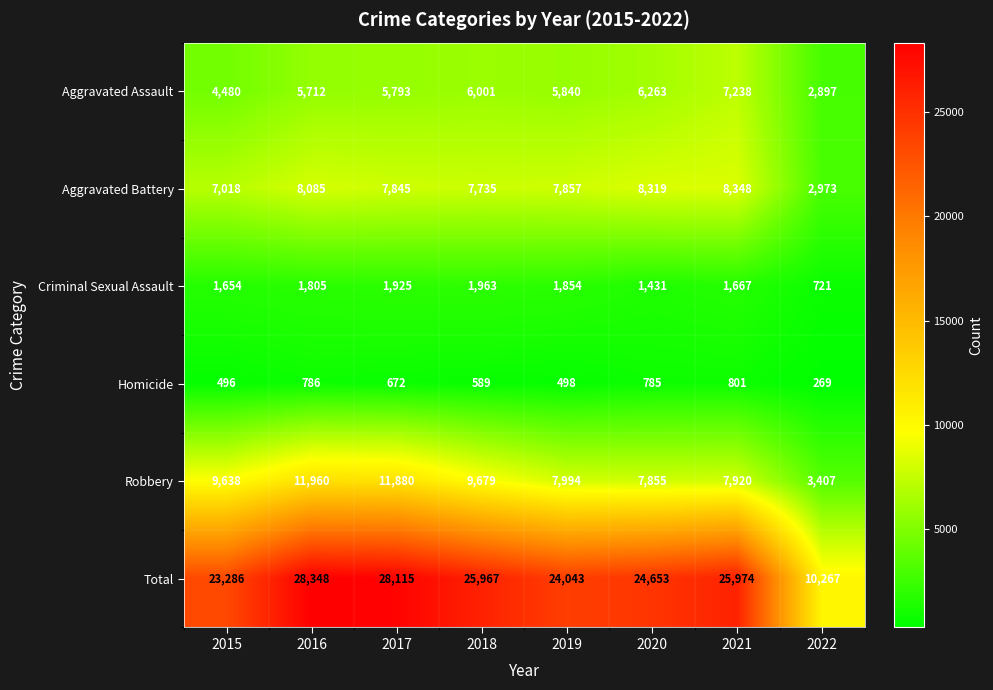

What is the spread (max minus min) of values at 2019?

23545